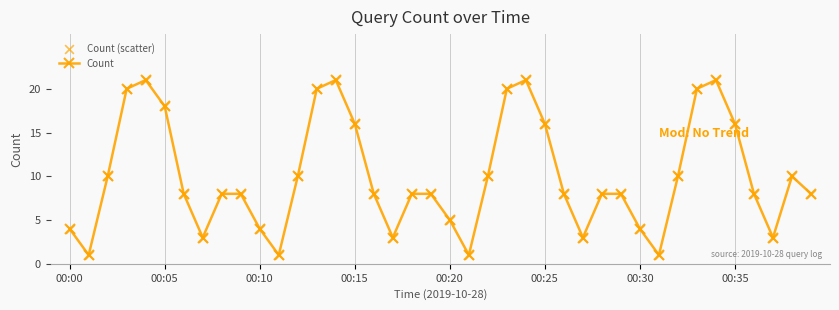

What is the value of the 15th point from the left?

21